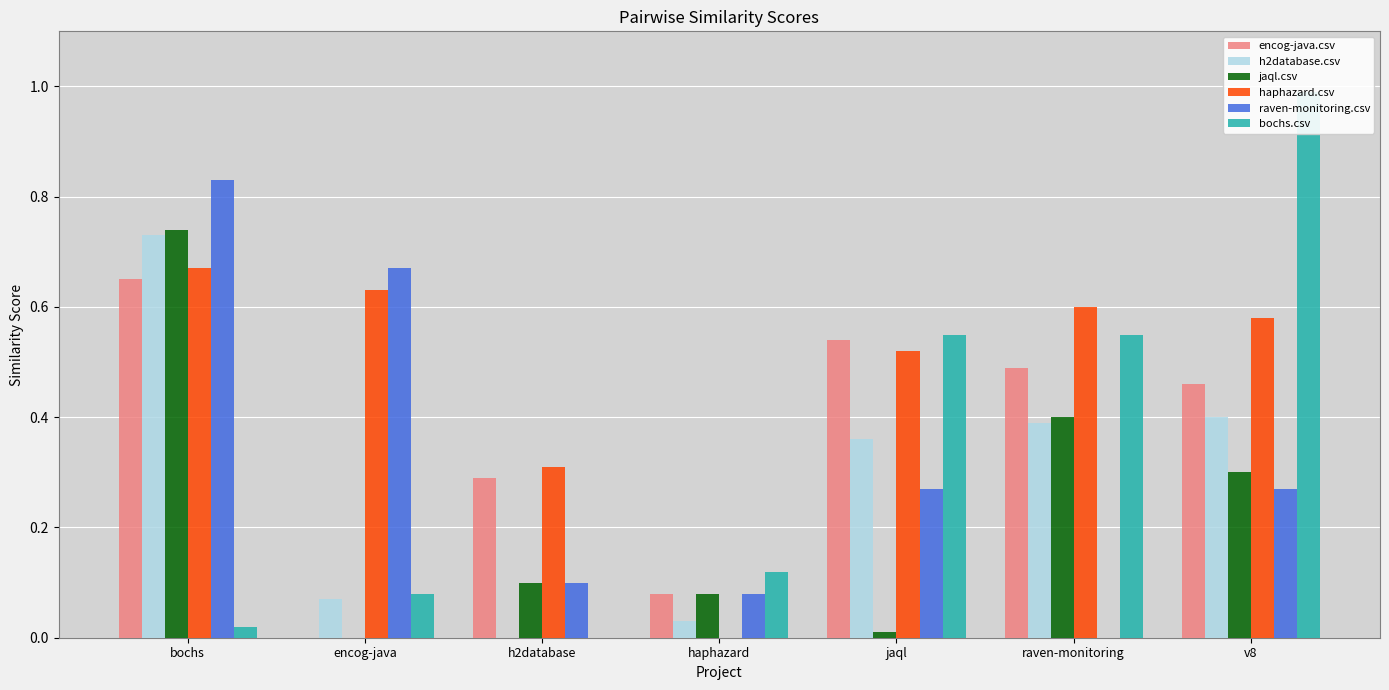

Reading left to right, extract all data points from this chart.

encog-java.csv: bochs=0.7	encog-java=0.0	h2database=0.3	haphazard=0.1	jaql=0.5	raven-monitoring=0.5	v8=0.5
h2database.csv: bochs=0.7	encog-java=0.1	h2database=0.0	haphazard=0.0	jaql=0.4	raven-monitoring=0.4	v8=0.4
jaql.csv: bochs=0.7	encog-java=0.0	h2database=0.1	haphazard=0.1	jaql=0.0	raven-monitoring=0.4	v8=0.3
haphazard.csv: bochs=0.7	encog-java=0.6	h2database=0.3	haphazard=0.0	jaql=0.5	raven-monitoring=0.6	v8=0.6
raven-monitoring.csv: bochs=0.8	encog-java=0.7	h2database=0.1	haphazard=0.1	jaql=0.3	raven-monitoring=0.0	v8=0.3
bochs.csv: bochs=0.0	encog-java=0.1	h2database=0.0	haphazard=0.1	jaql=0.6	raven-monitoring=0.6	v8=1.0